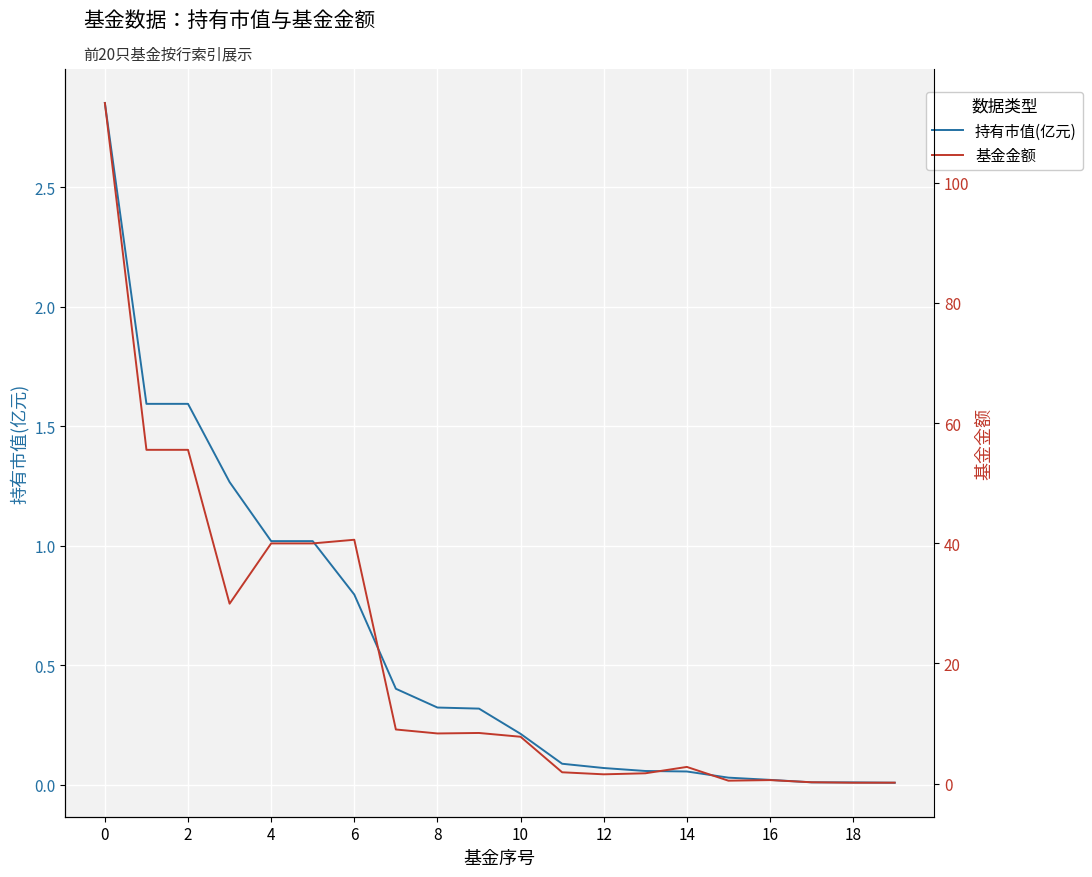

What is the spread (max minus min) of values at 15?

0.5